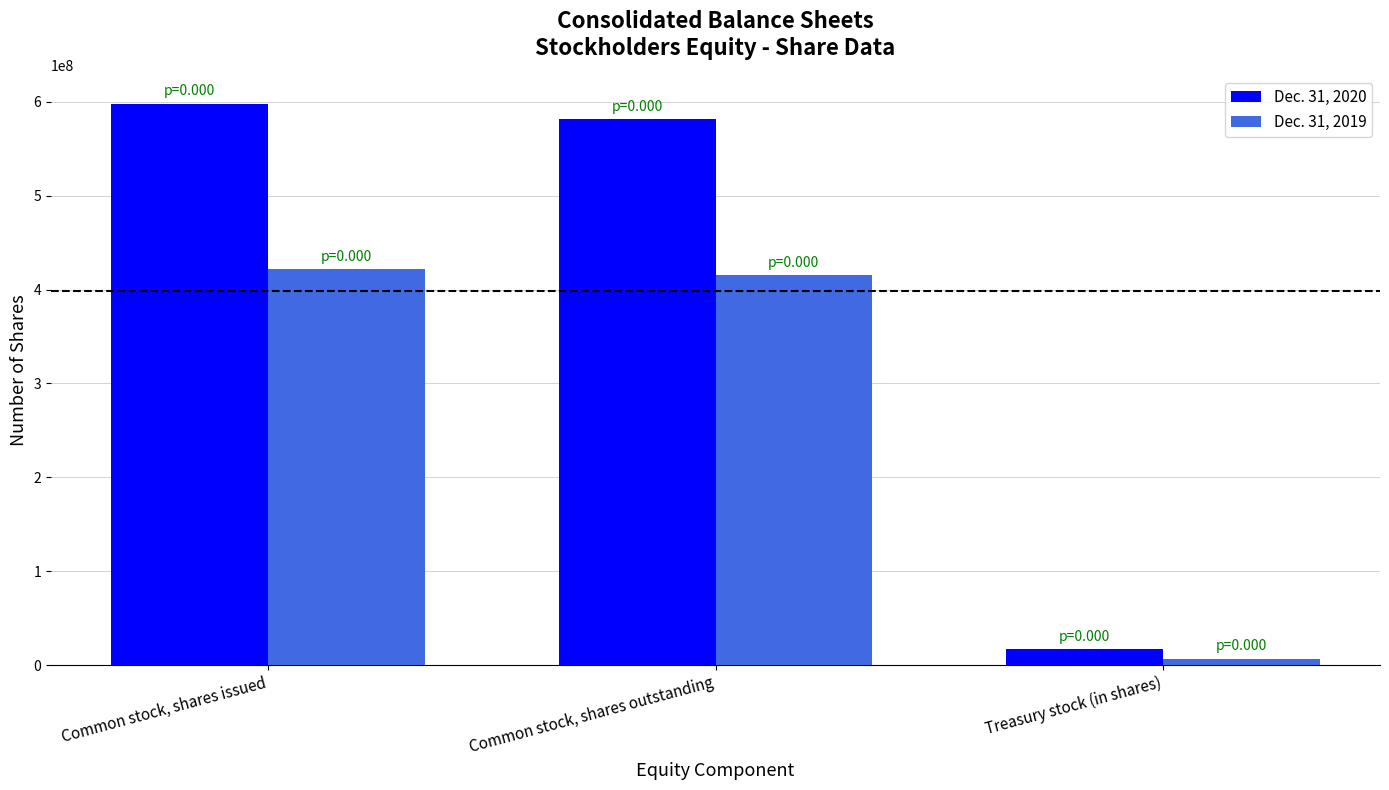

Where does the Dec. 31, 2020 series first go above 581479000?

Common stock, shares issued